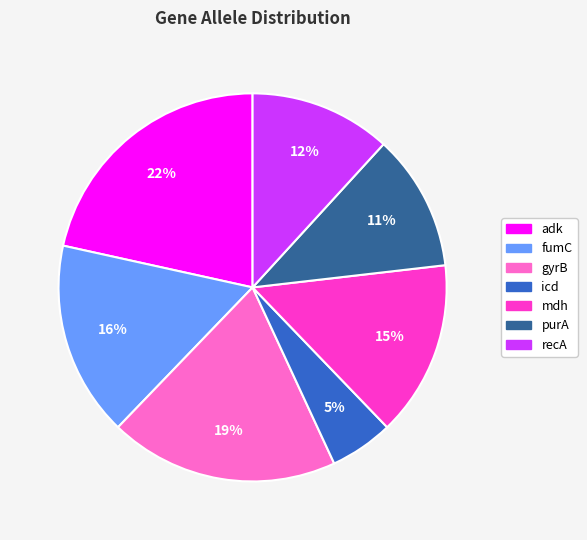

To the nearest percent, what is the combined percentage of gyrB and mdh?

34%